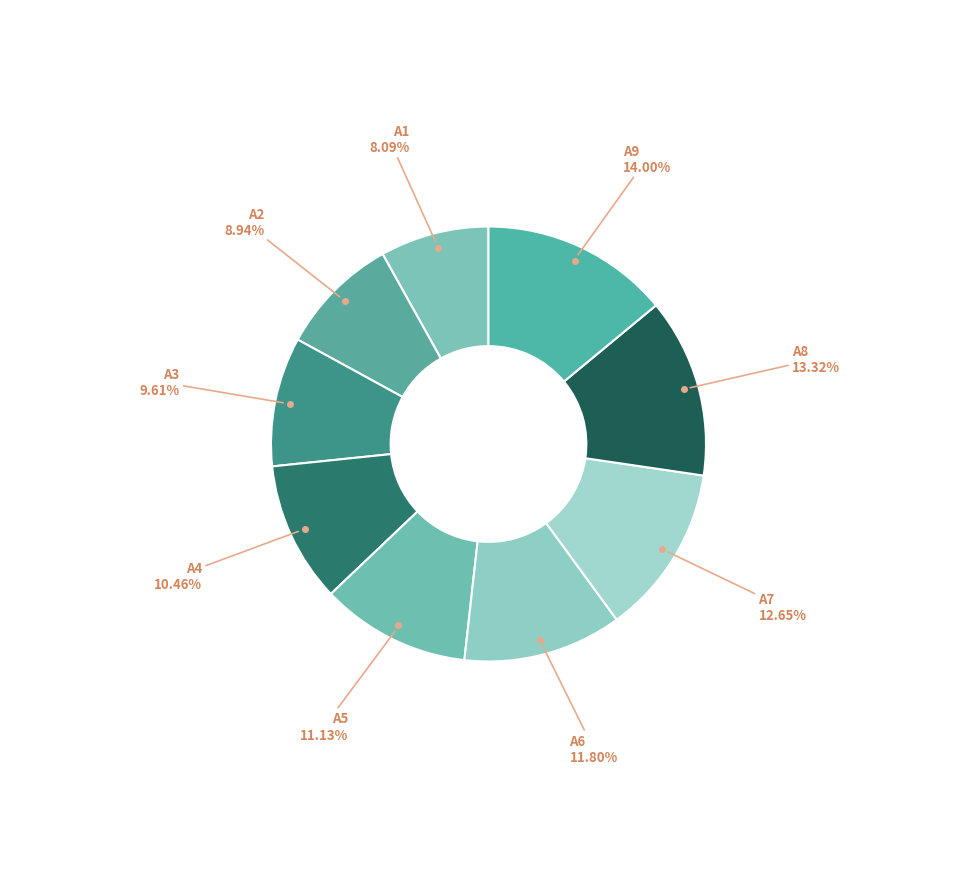

Count the number of slices in the pie.

9